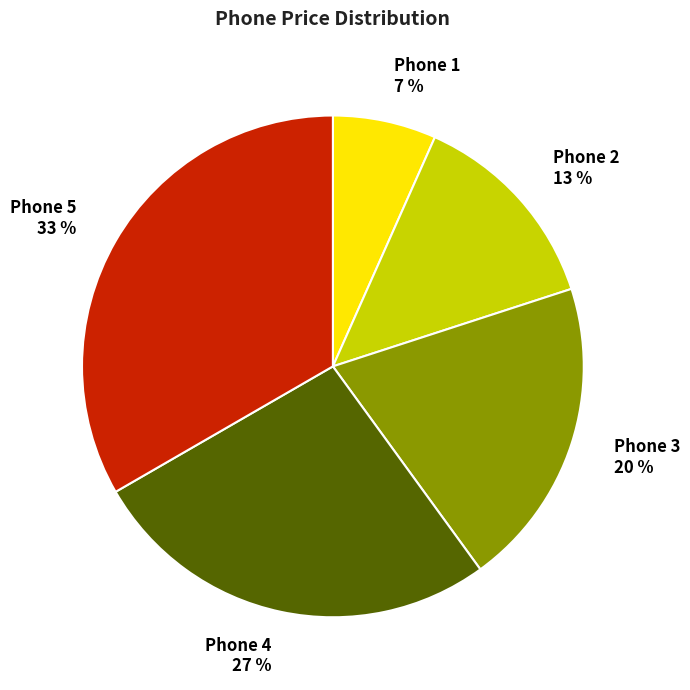

Which has a higher value, Phone 1 or Phone 2?

Phone 2